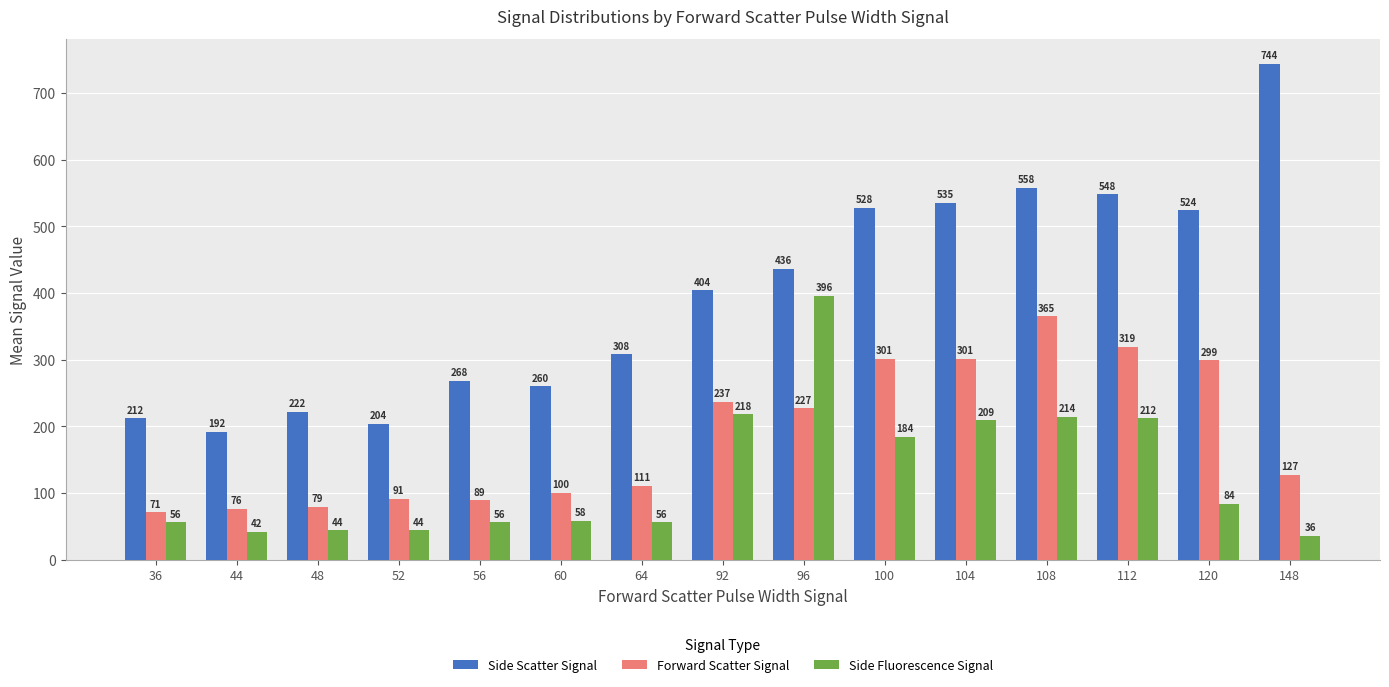

Which series changed the most between 52 and 112?

Side Scatter Signal